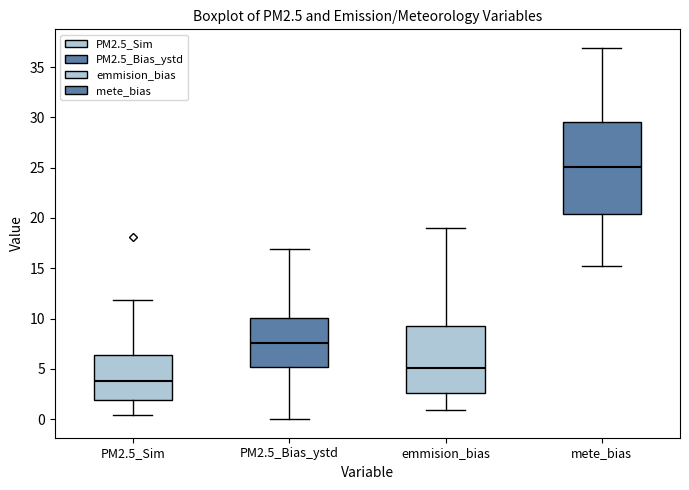

Reading left to right, read every box against the y-axis: the position of its median line, the range the box covers, and the ends of its whiskers. The values are not printed on the chart, so give them approximately, as read against the axis.

PM2.5_Sim: median 4.0, box 2.0 to 6.5, whiskers 0.5 to 12.0
PM2.5_Bias_ystd: median 7.5, box 5.0 to 10.0, whiskers 0.0 to 17.0
emmision_bias: median 5.0, box 2.5 to 9.5, whiskers 1.0 to 19.0
mete_bias: median 25.0, box 20.5 to 29.5, whiskers 15.0 to 37.0